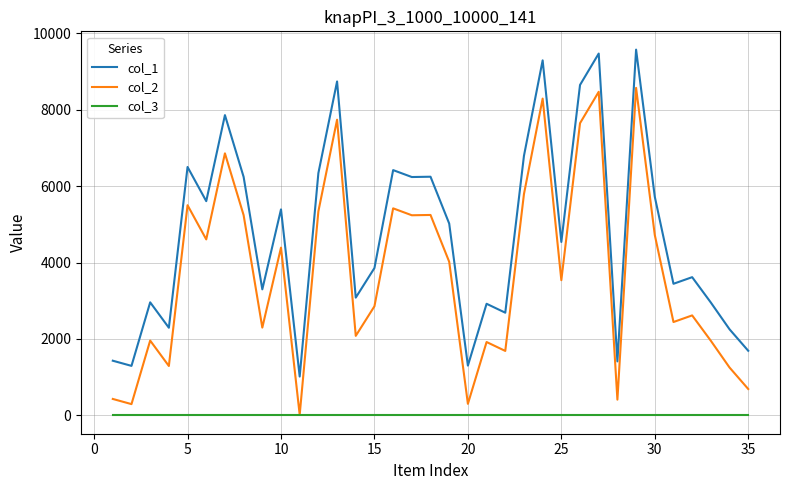

What is the greatest value displayed?

9568